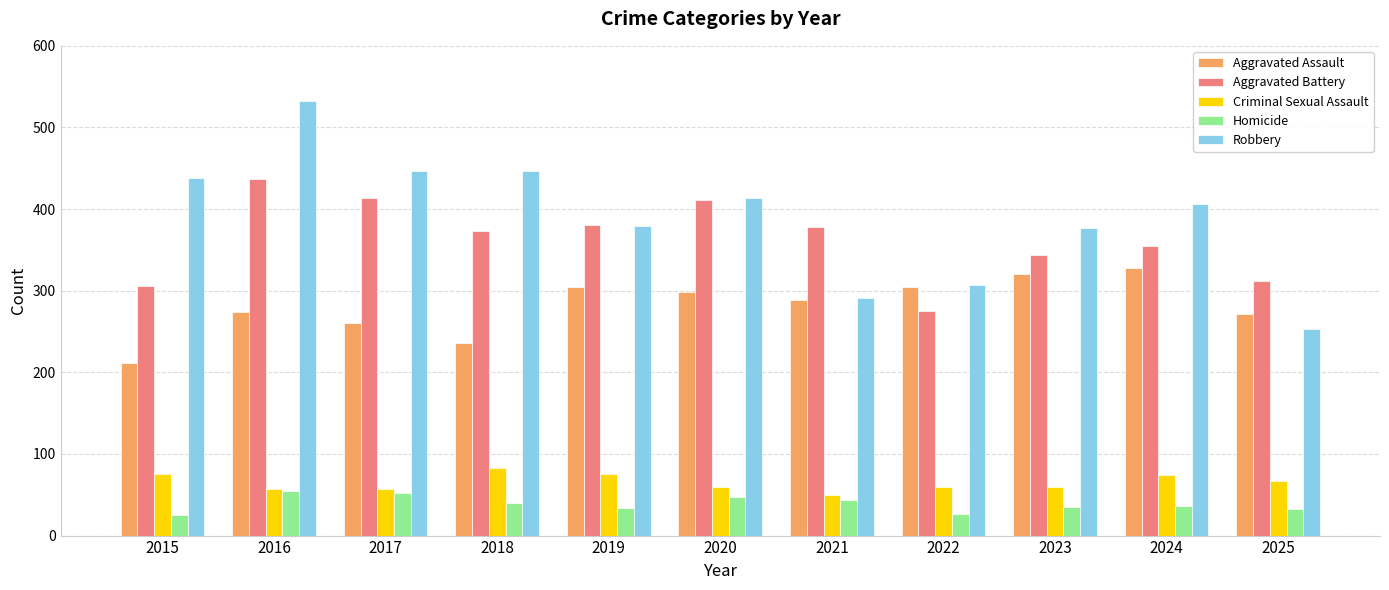

List the series in order of their peak value, highest first.

Robbery, Aggravated Battery, Aggravated Assault, Criminal Sexual Assault, Homicide